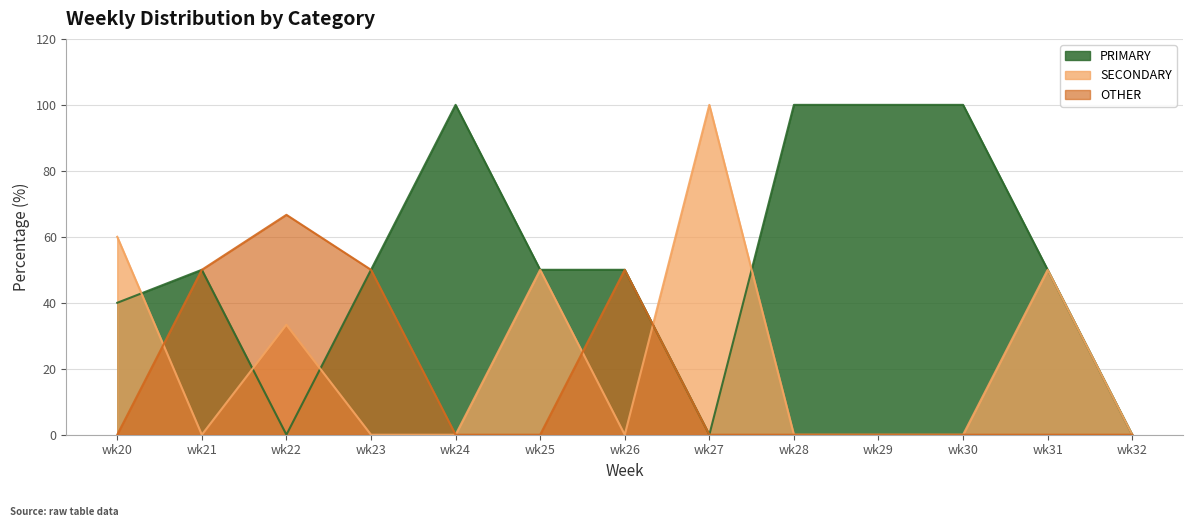

True or false: SECONDARY has a value of 79.4 at wk20.

False